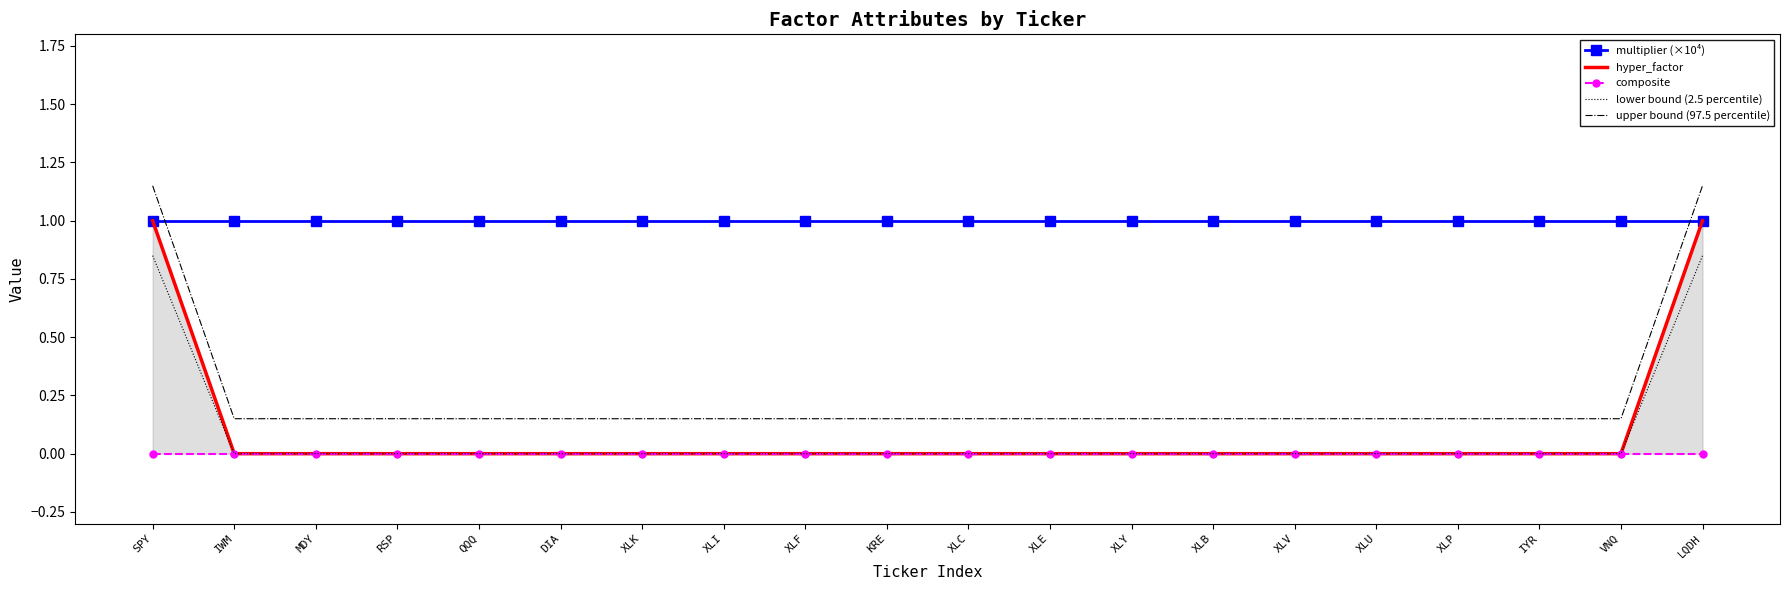

At which category does the chart reach its peak across all series?

SPY